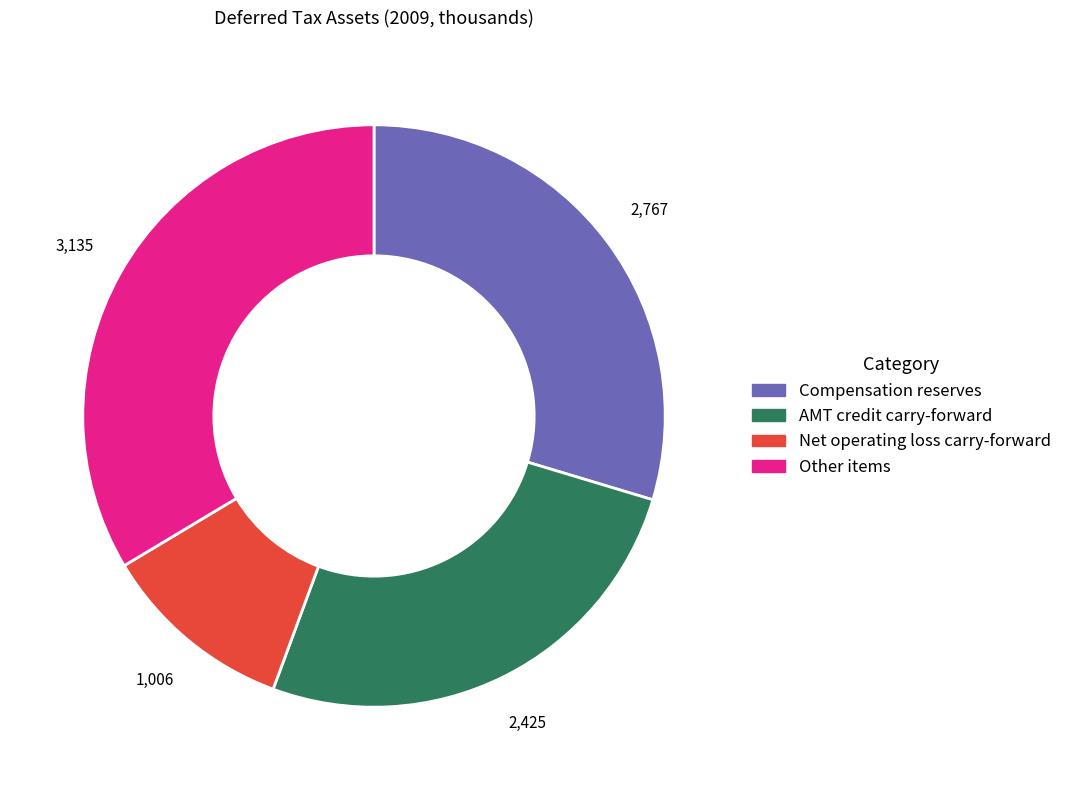

True or false: Net operating loss carry-forward accounts for 11% of the total.

True